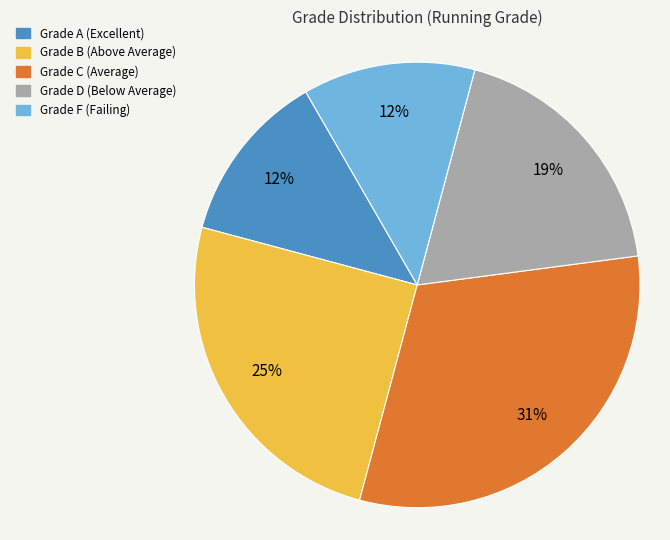

Is there any slice that represents more than half of the pie?

No